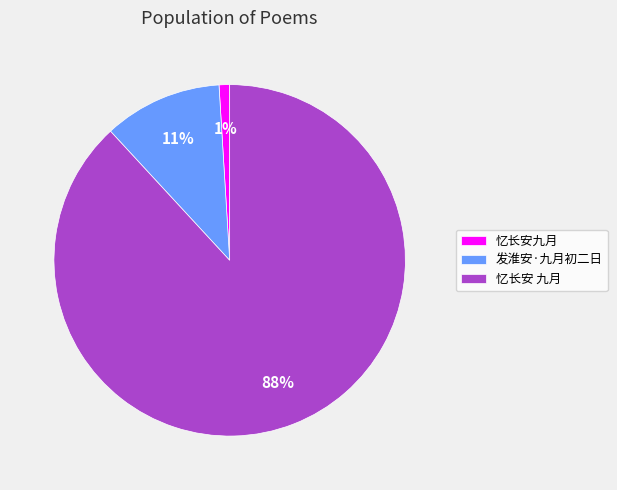

True or false: 忆长安九月 accounts for 12% of the total.

False